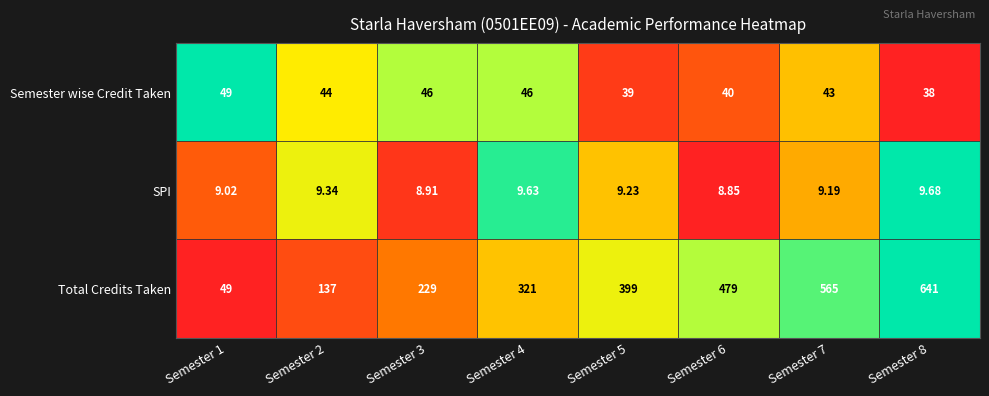

Rank the series by their maximum value, from highest to lowest.

Total Credits Taken, Semester wise Credit Taken, SPI